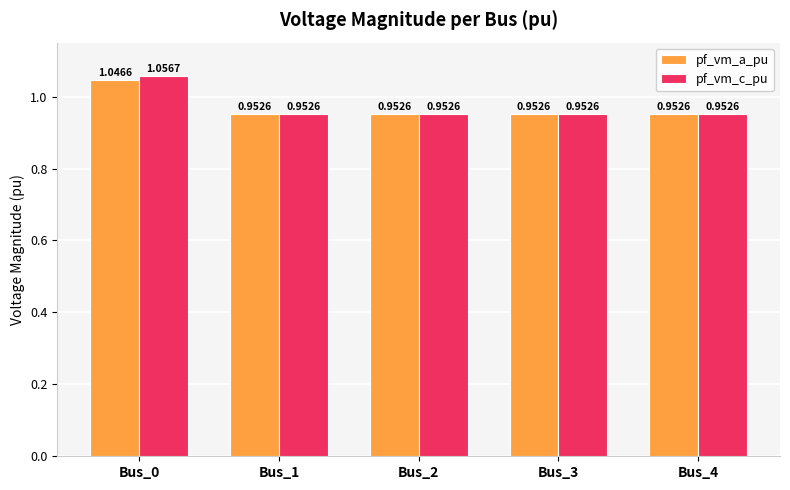

Rank the series by their maximum value, from lowest to highest.

pf_vm_a_pu, pf_vm_c_pu